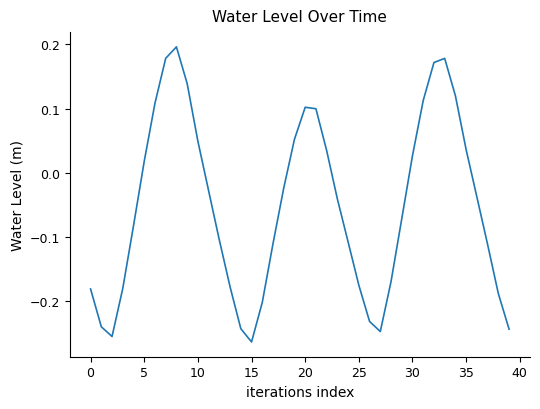

At which label does the data first exceed 0?

5